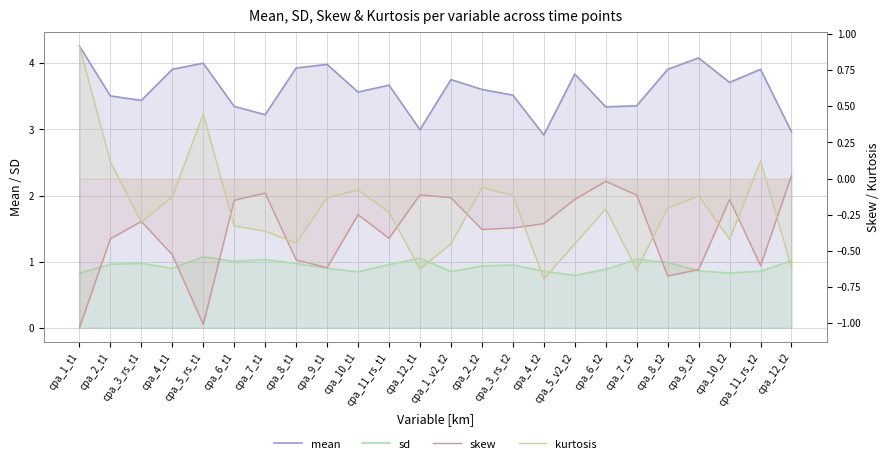

Which series has the largest total across all categories?

mean